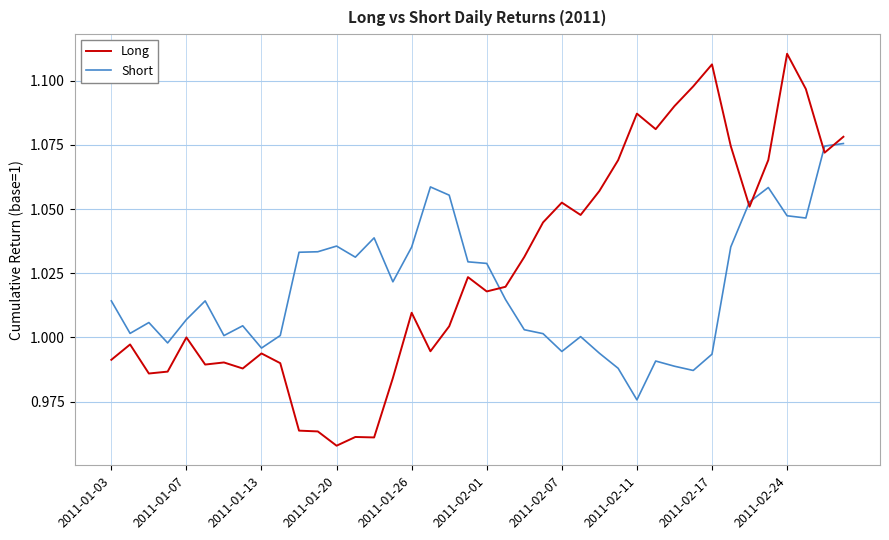

True or false: Long and Short cross at least once.

True